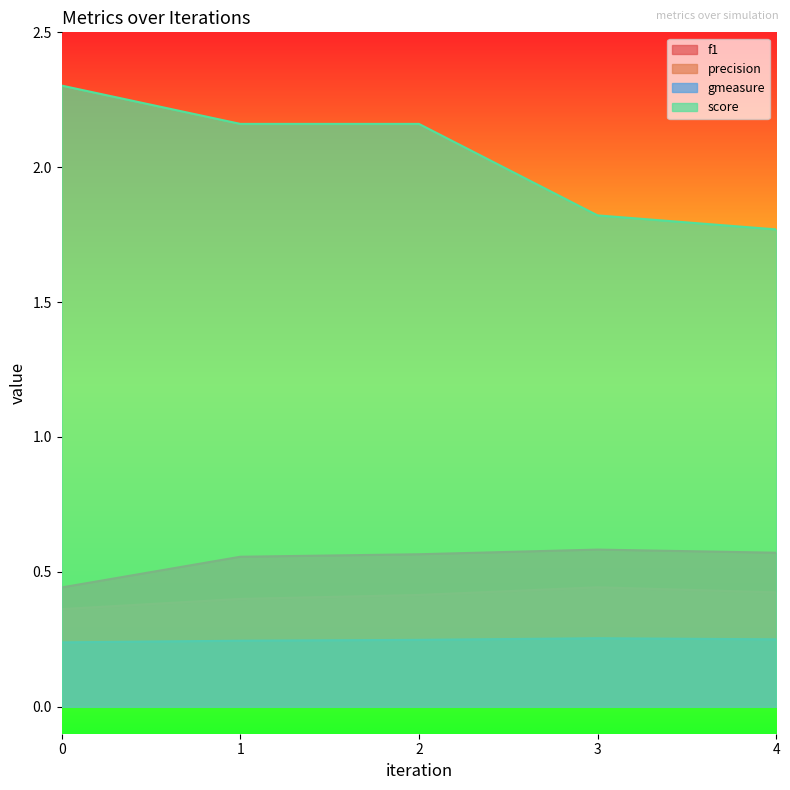

How many lines are shown in the chart?

4